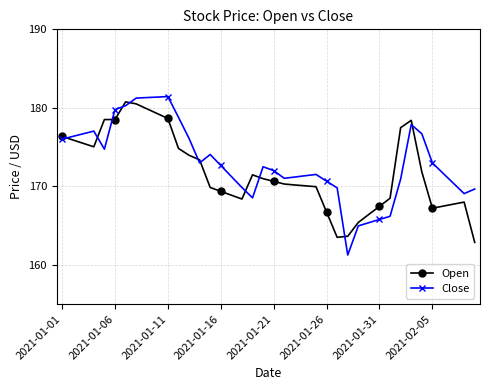

What is the greatest value displayed?

181.4